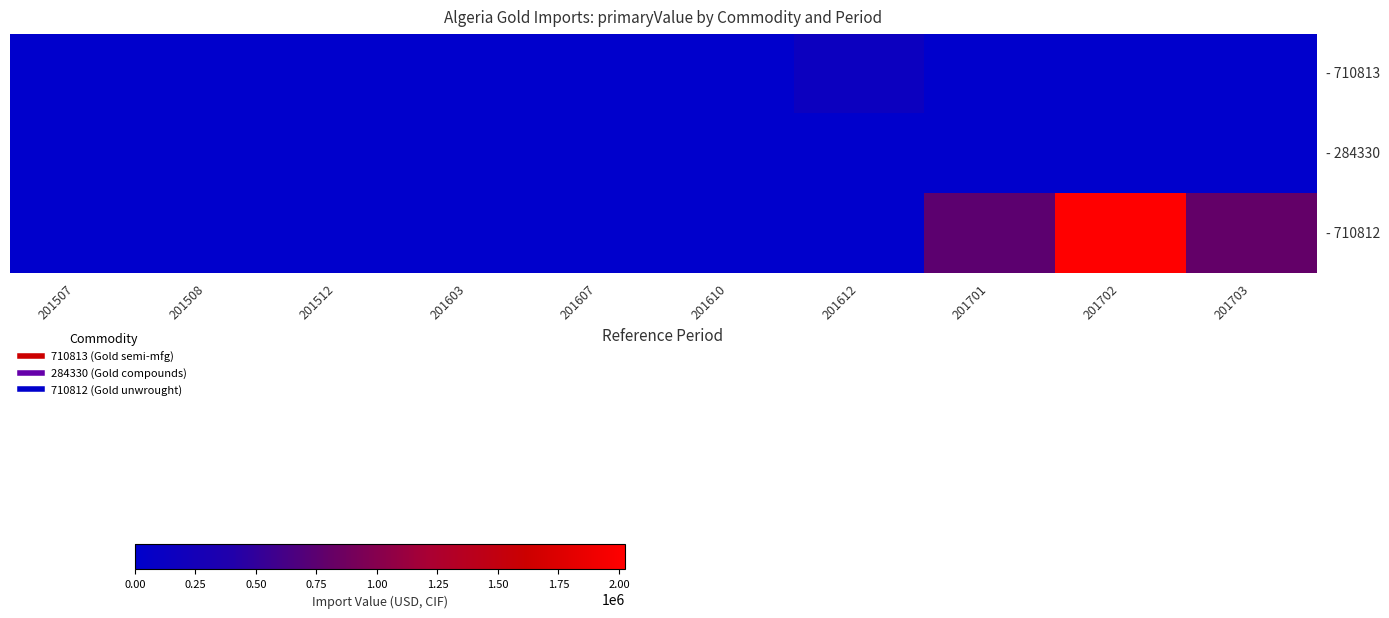

How many distinct data groups are displayed?

3